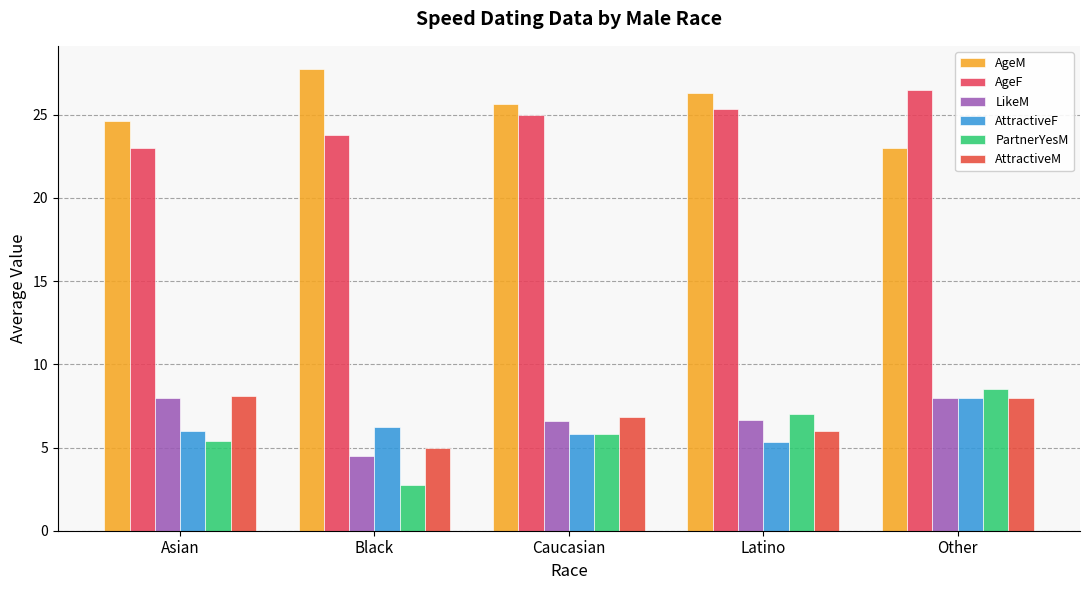

Which category has the highest value across all series?

Black